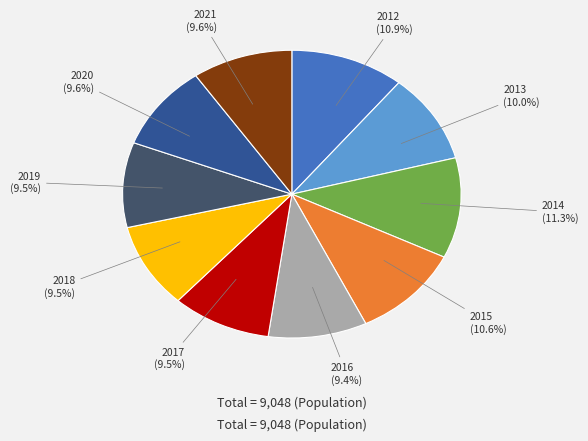

The 2013 slice represents 10% of the pie. True or false?

True